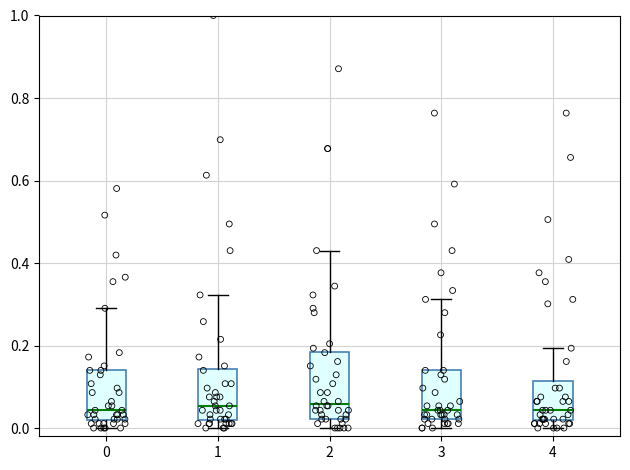

Reading left to right, read every box against the y-axis: the position of its median line, the range the box covers, and the ends of its whiskers. The values are not printed on the chart, so give them approximately, as read against the axis.

0: median 0.04, box 0.02 to 0.14, whiskers 0.00 to 0.30
1: median 0.06, box 0.02 to 0.14, whiskers 0.00 to 0.32
2: median 0.06, box 0.02 to 0.18, whiskers 0.00 to 0.44
3: median 0.04, box 0.02 to 0.14, whiskers 0.00 to 0.32
4: median 0.04, box 0.02 to 0.12, whiskers 0.00 to 0.20